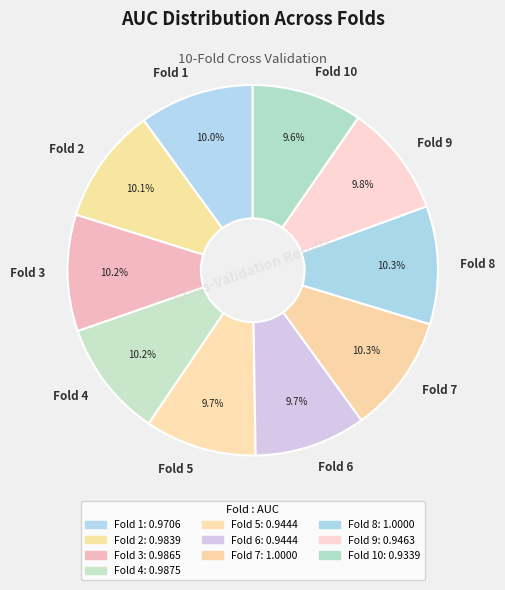

Is it true that Fold 9 is 10% of the pie?

True